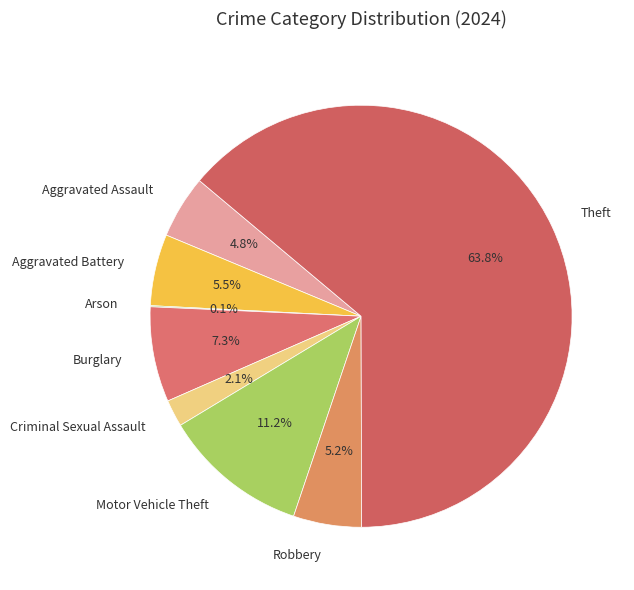

Does any single category account for the majority?

Yes